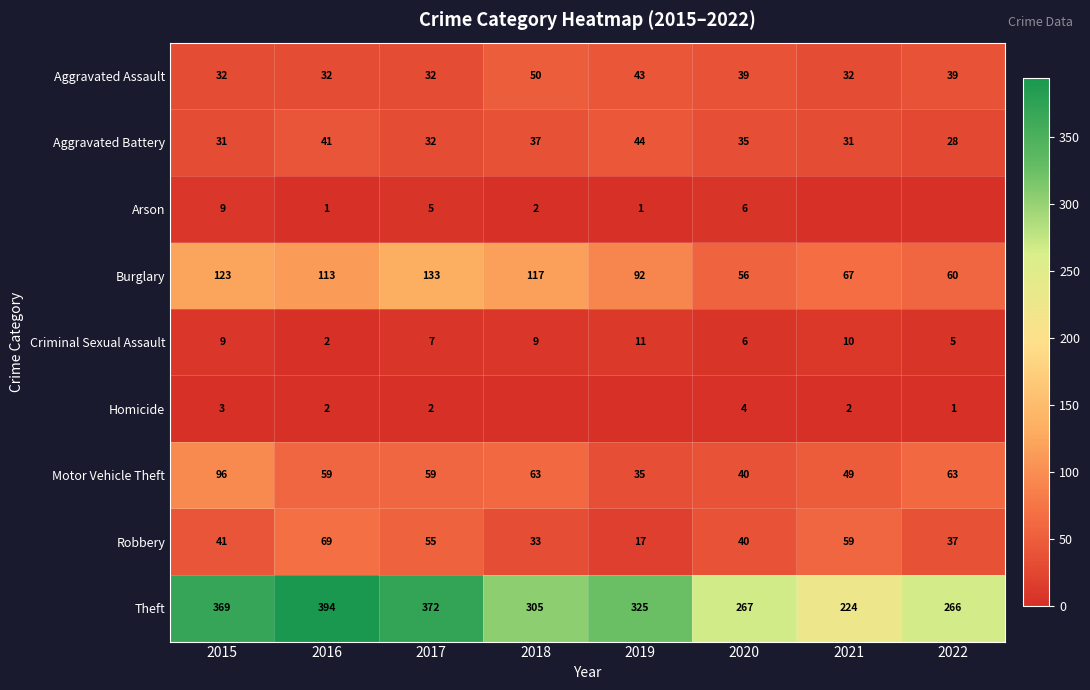

At which label does Aggravated Battery first exceed 35?

2016